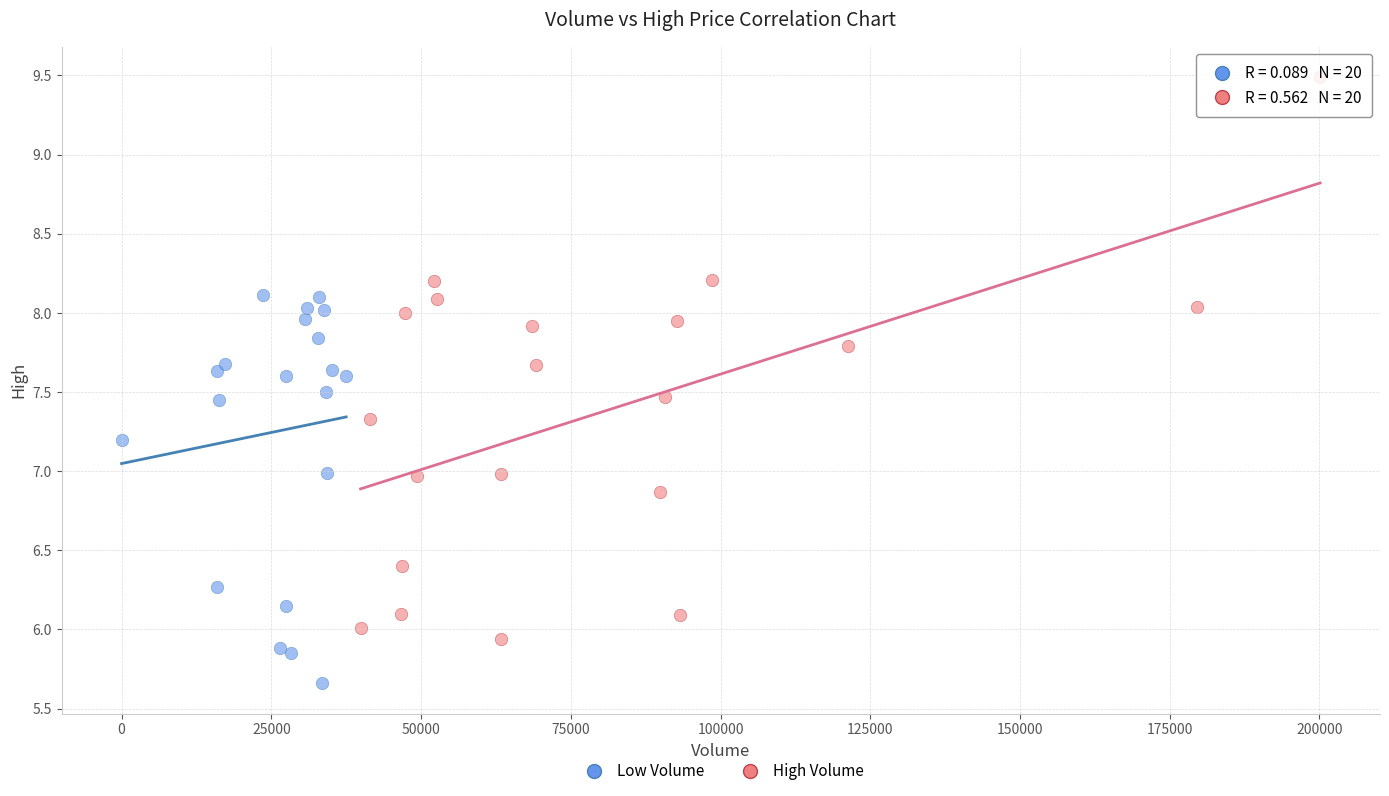

Which series contains the highest Y value?

High Volume